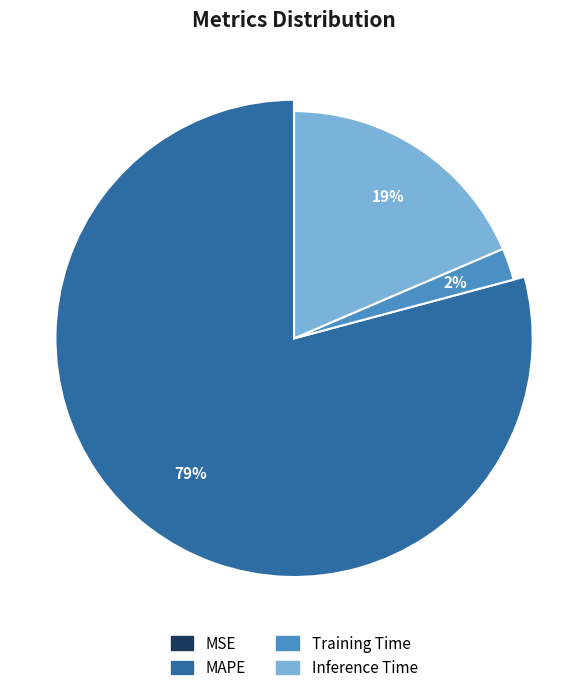

To the nearest percent, what portion does Training Time represent?

2%